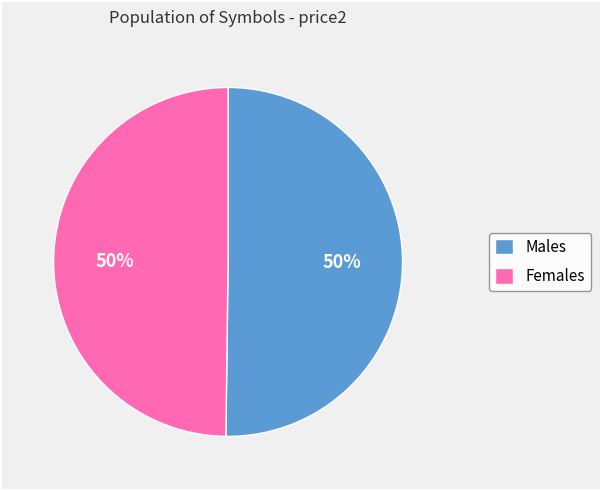

What is the ratio of the value at Females to the value at Males?

1.0